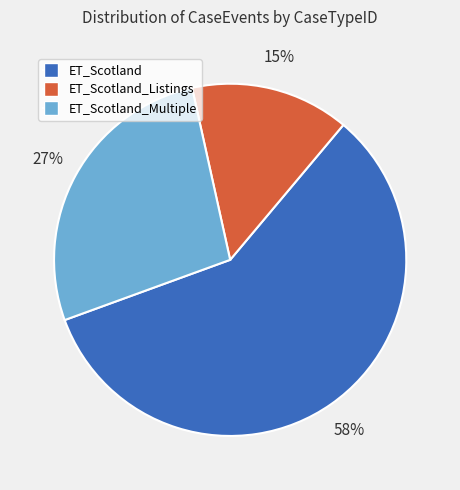

To the nearest percent, what is the average slice percentage?

33%